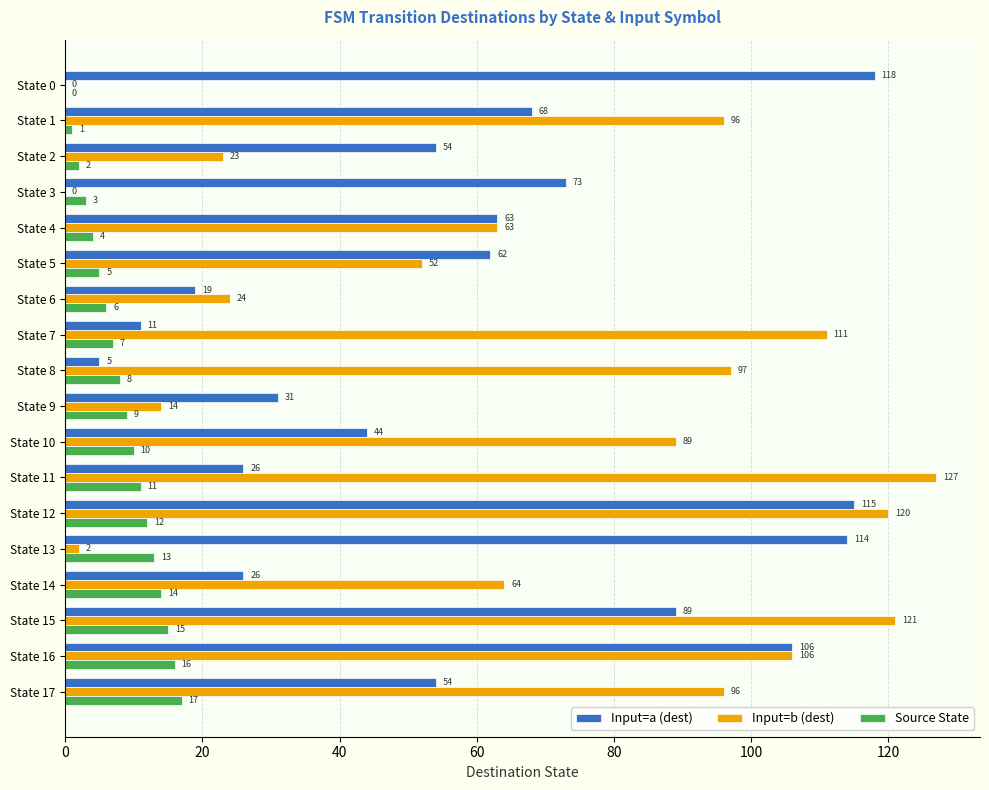

How many values in Source State are above zero?

17